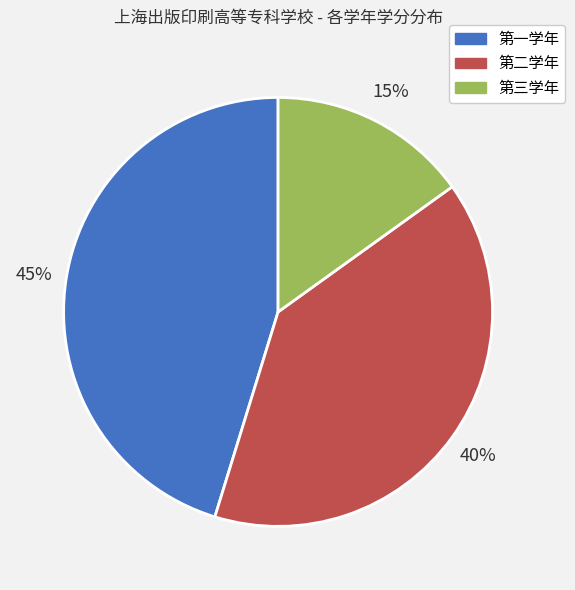

To the nearest percent, what percentage of the pie is 第三学年?

15%